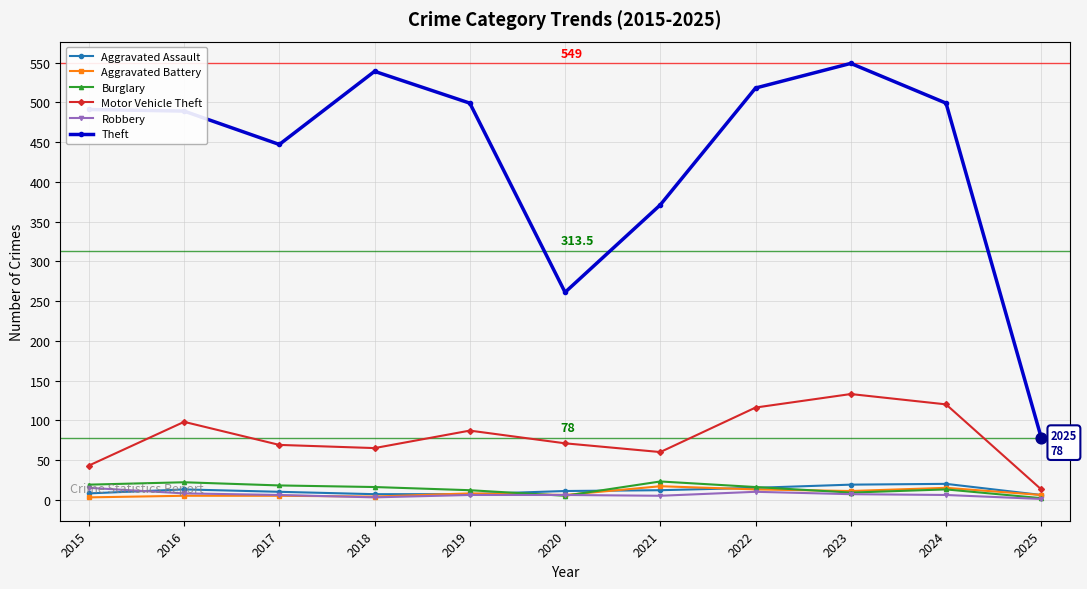

Which series has the largest total across all categories?

Theft